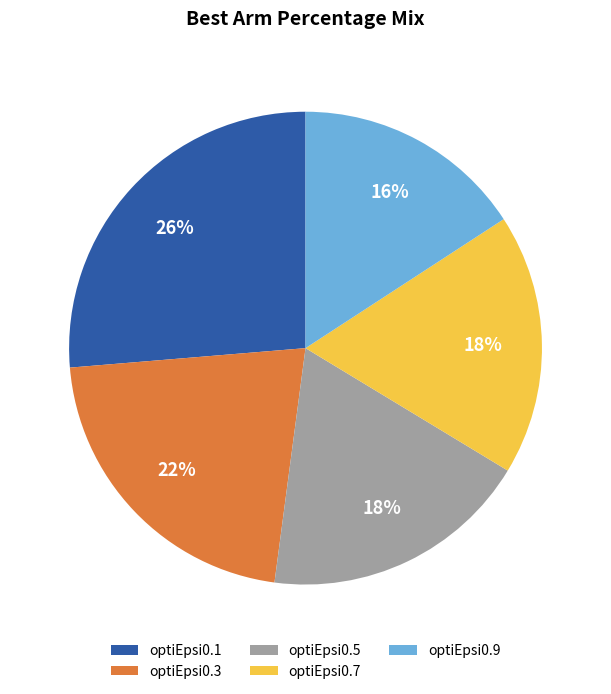

Does any single category account for the majority?

No